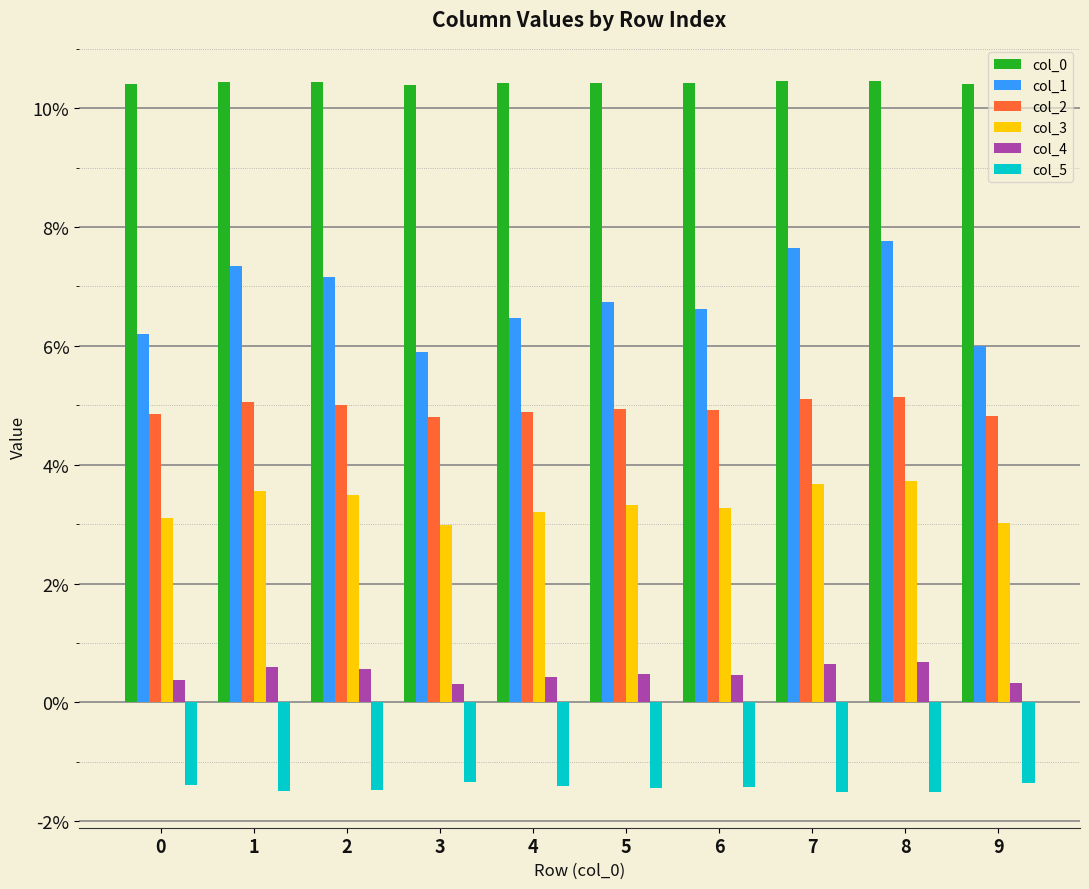

At 9, list the series in order from largest to smallest.

col_0, col_1, col_2, col_3, col_4, col_5